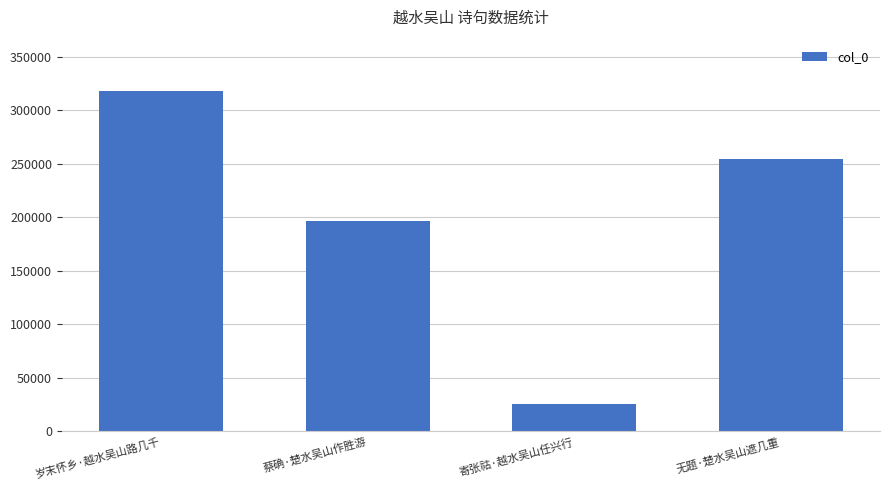

Count the values in the range 196519 to 318204.

3